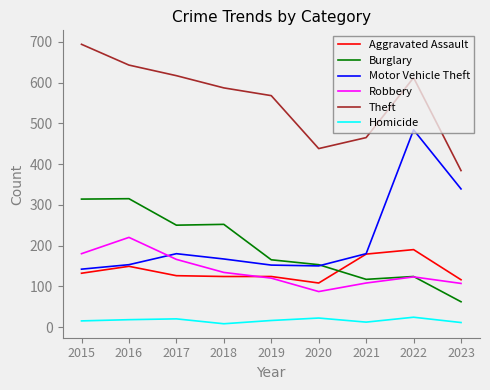

Where is the first local minimum for Robbery?

2020